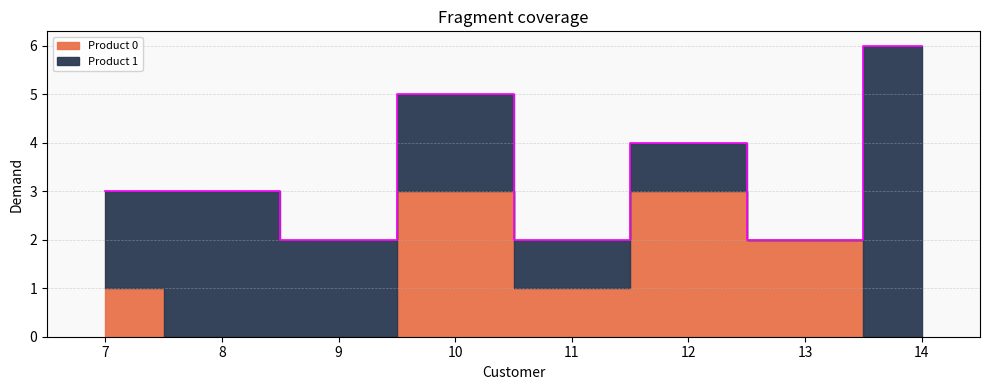

Rank the series by their average value, from lowest to highest.

Product 0, Product 1